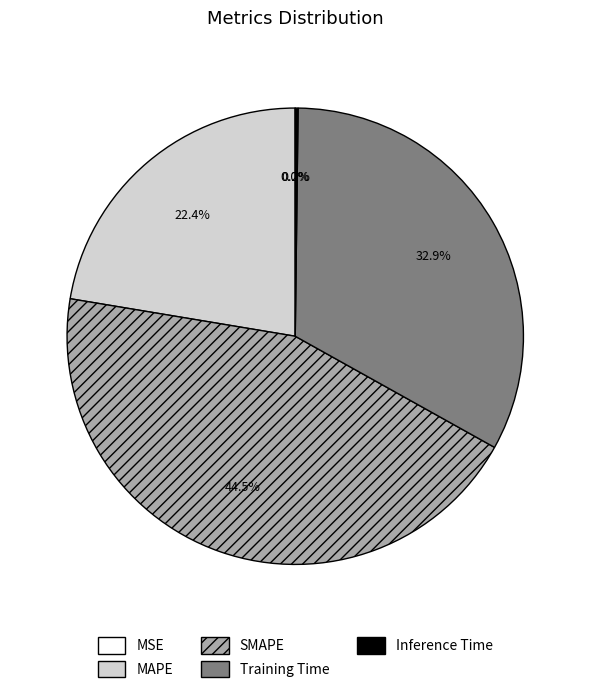

The MAPE slice represents 37% of the pie. True or false?

False